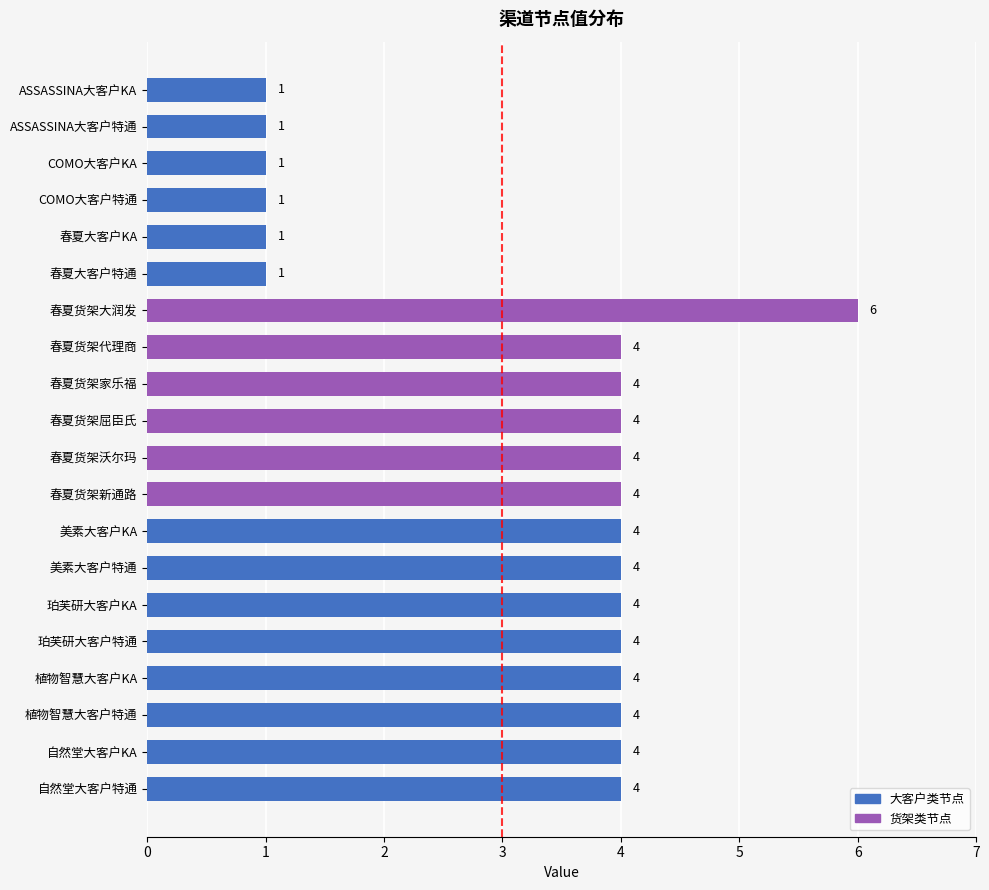

The value at 美素大客户特通 is 4. True or false?

True